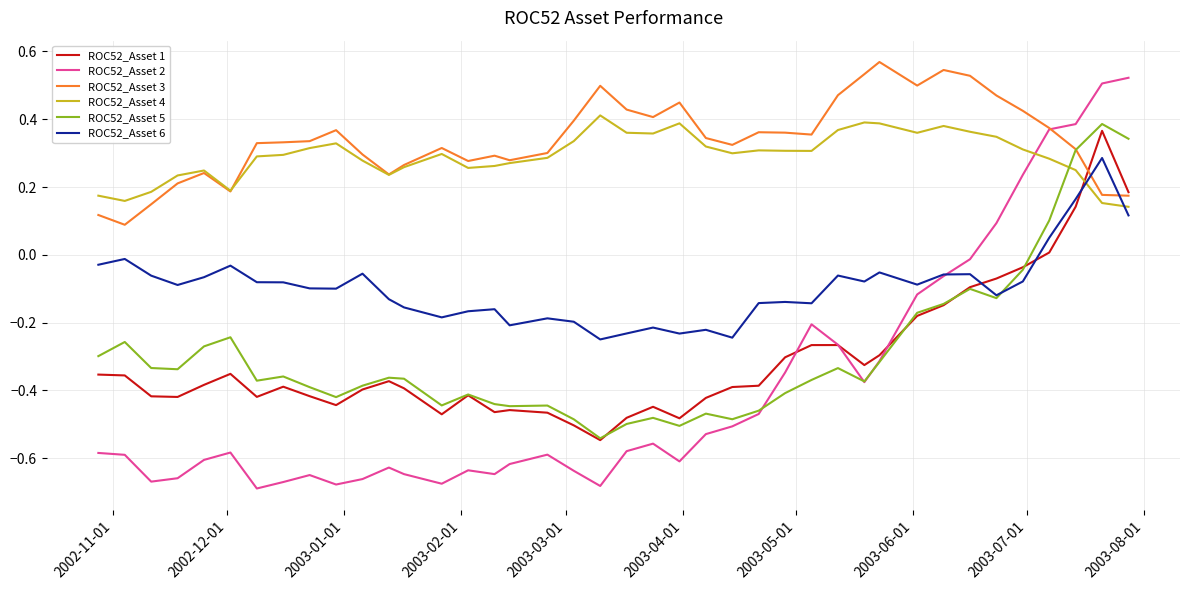

True or false: ROC52_Asset 3 and ROC52_Asset 5 intersect in this chart.

True